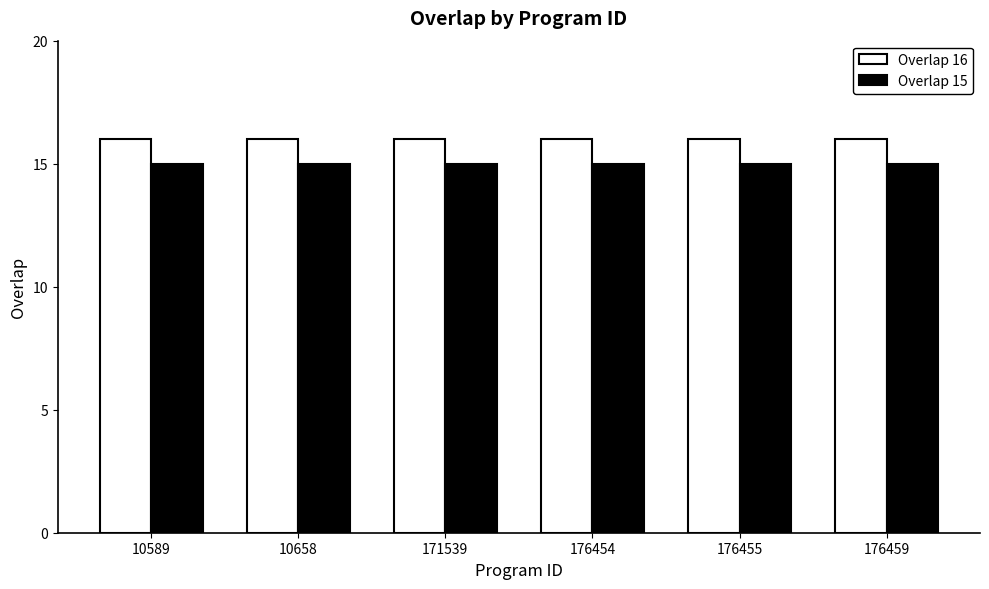

Reading right to left, list all the values displayed in this chart.

Overlap 16: 176459=16	176455=16	176454=16	171539=16	10658=16	10589=16
Overlap 15: 176459=15	176455=15	176454=15	171539=15	10658=15	10589=15